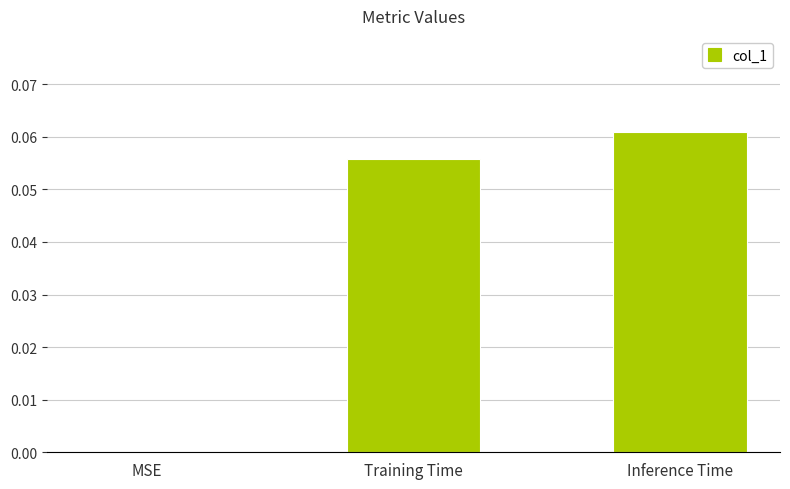

How many data points are above 0?

2